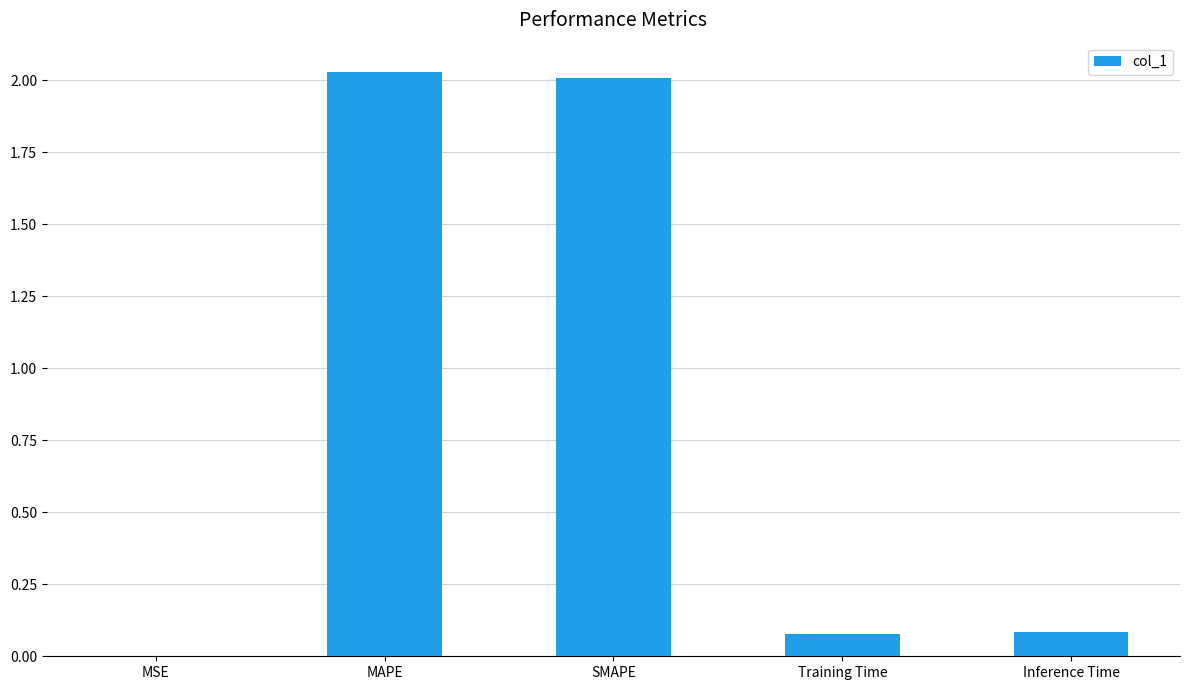

The value at SMAPE is 3.2. True or false?

False